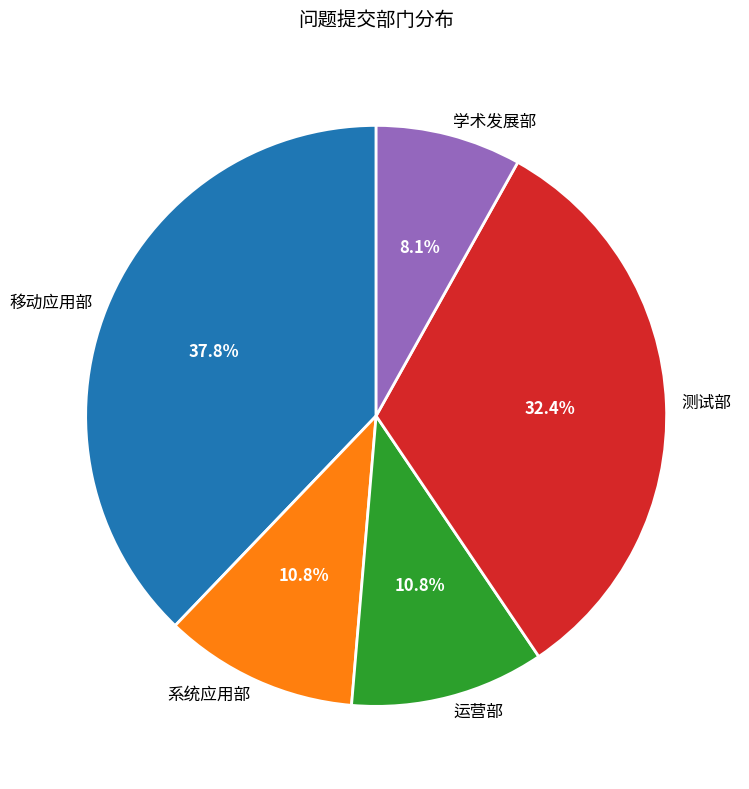

What is the ratio of the value at 运营部 to the value at 移动应用部?

0.3